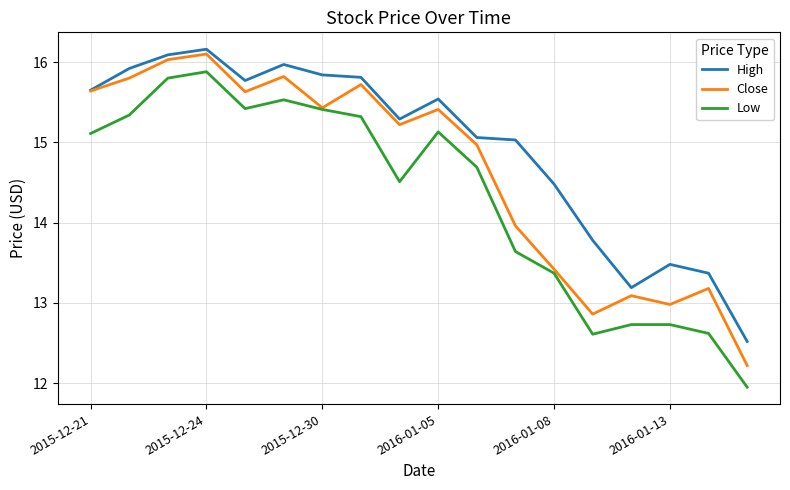

Which series has the largest total across all categories?

High